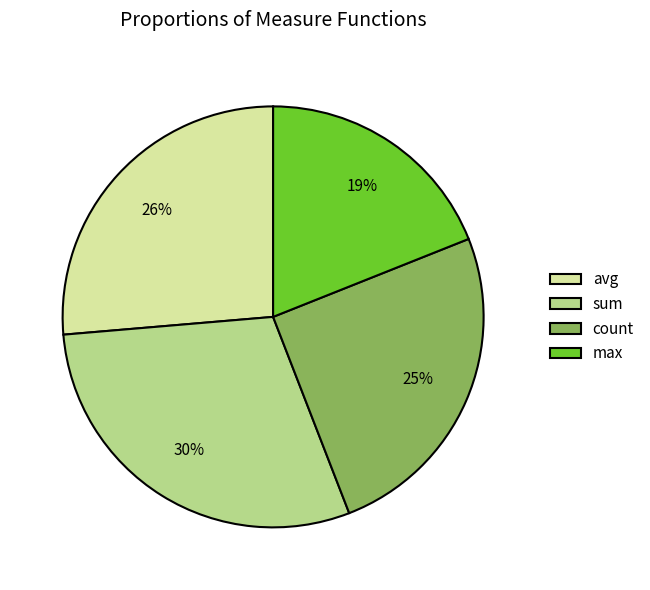

Count the number of slices in the pie.

4